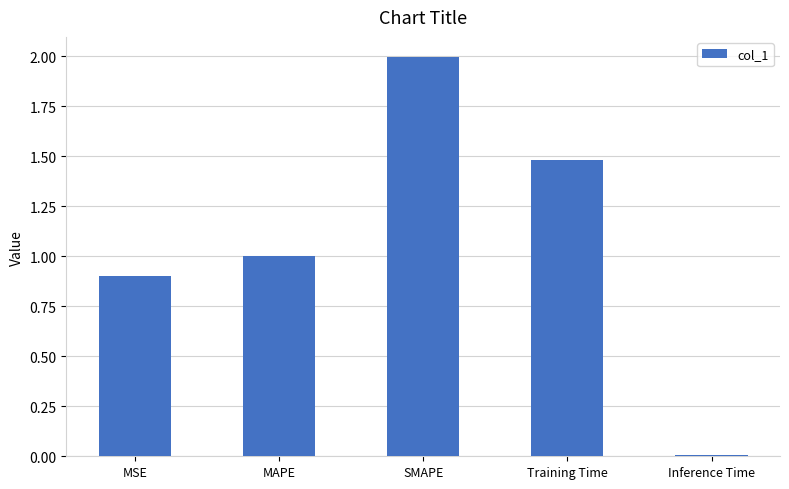

Does the chart contain stacked bars?

No